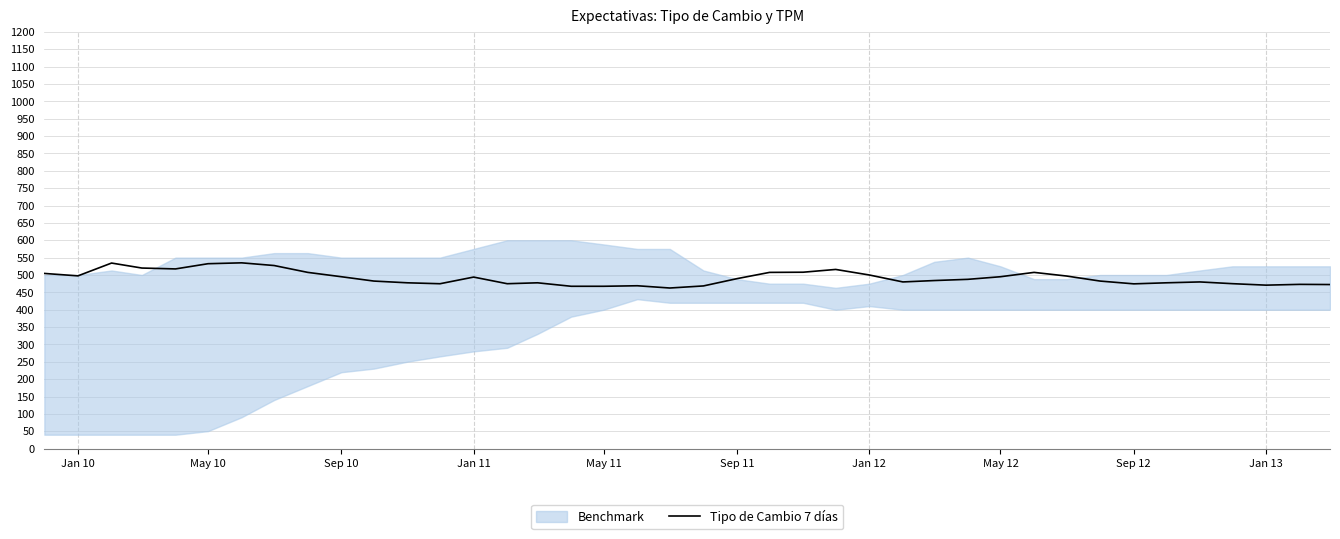

How many data points does each series have?

40